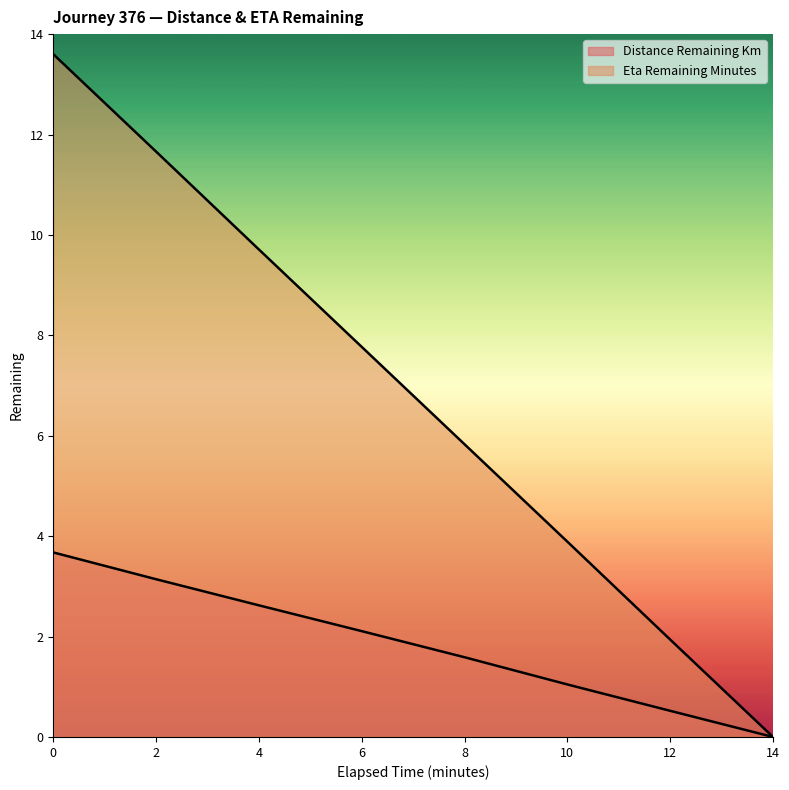

List the labels in order of eta_remaining_minutes value, largest first.

0.0, 2.0, 4.0, 6.0, 8.0, 10.0, 12.0, 14.0